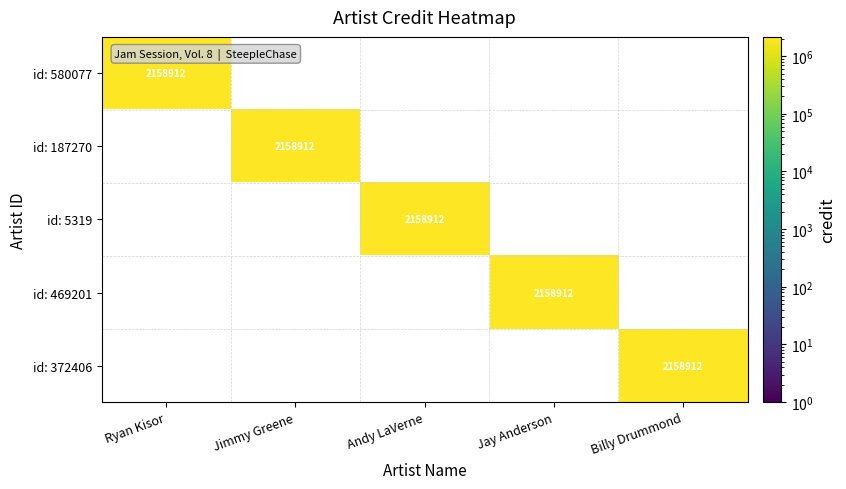

What is the difference between the highest and lowest values at Ryan Kisor?

2158912